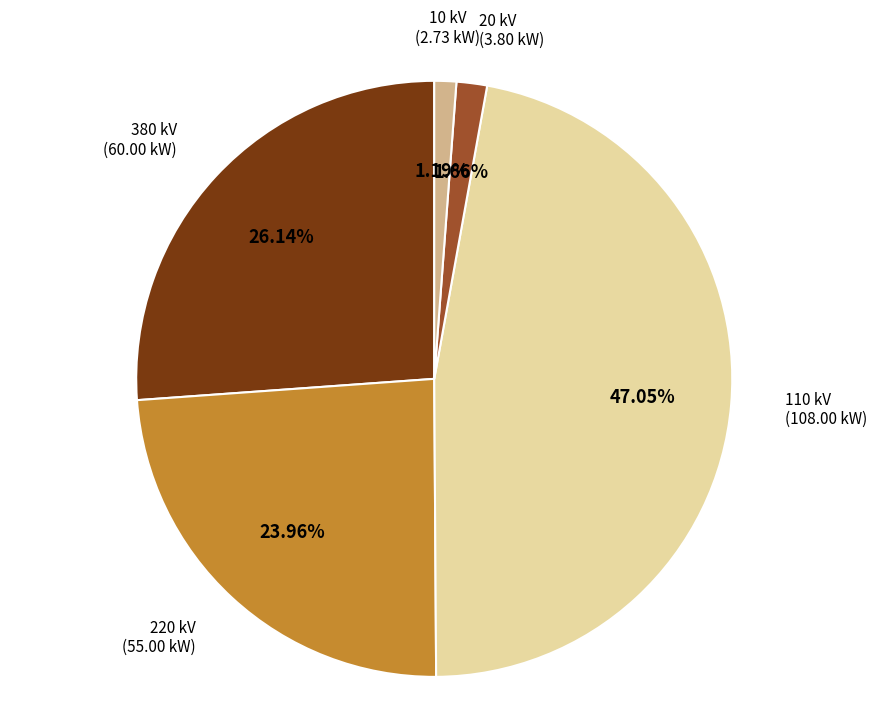

Does any single category account for the majority?

No